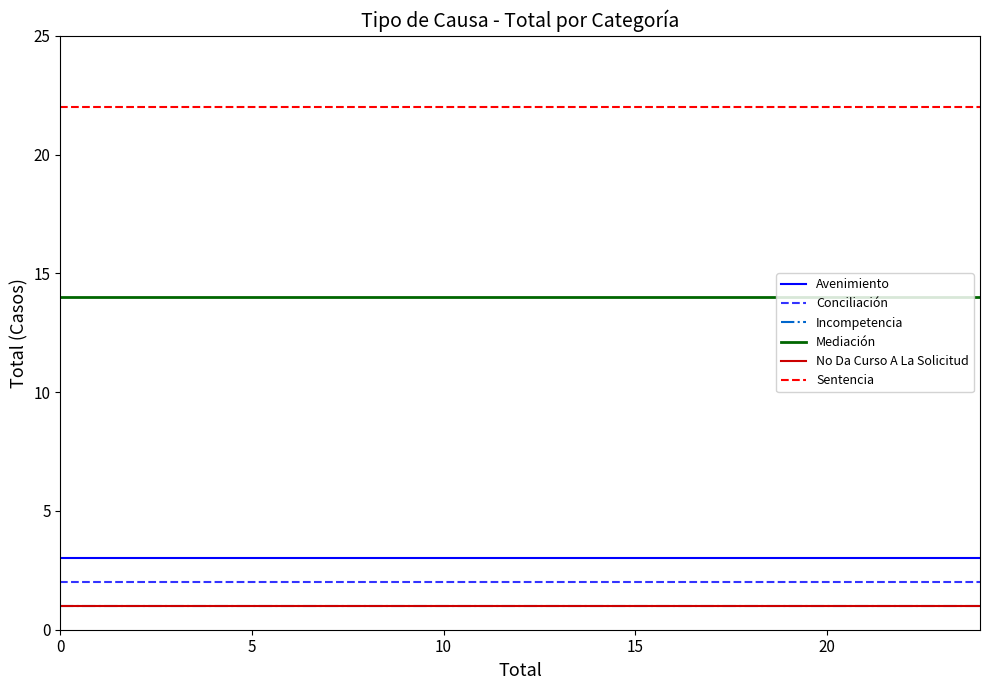

Does the chart display data point markers on the line(s)?

No